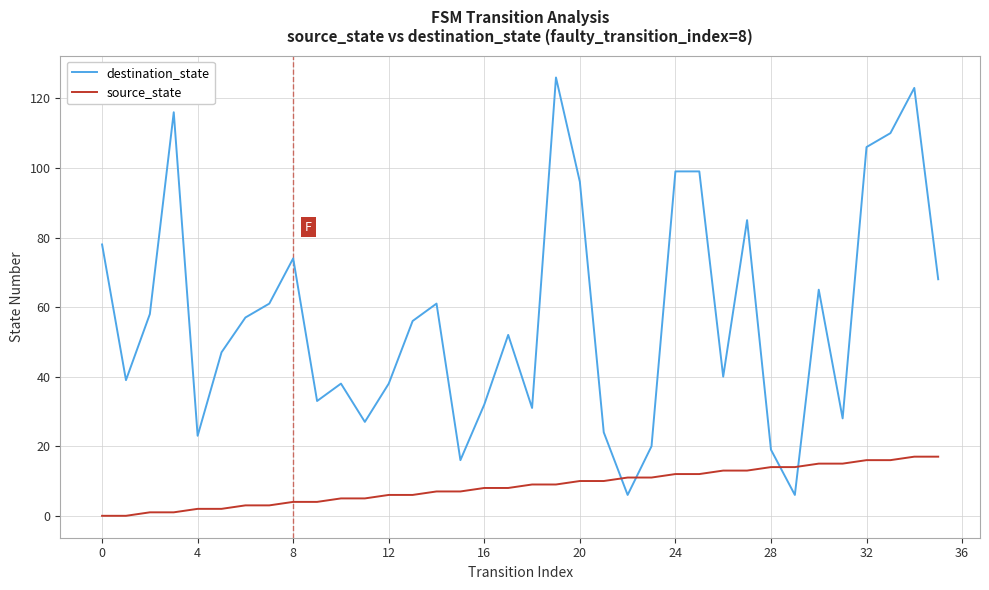

How many intersections are there between destination_state and source_state?

4